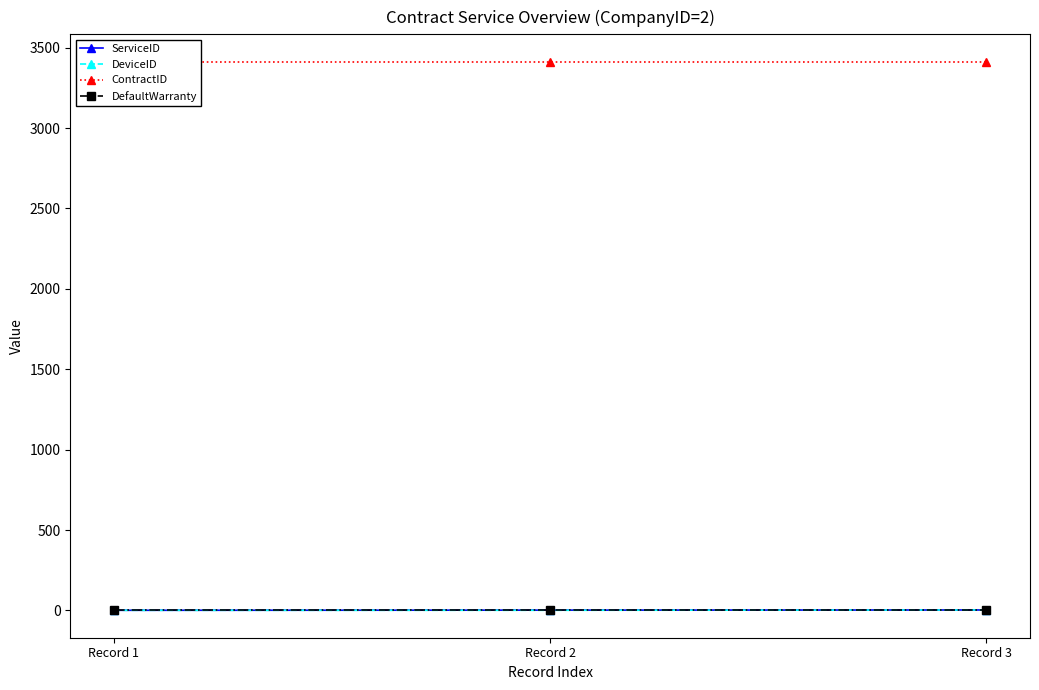

Is it true that DeviceID equals 1 at Record 2?

True